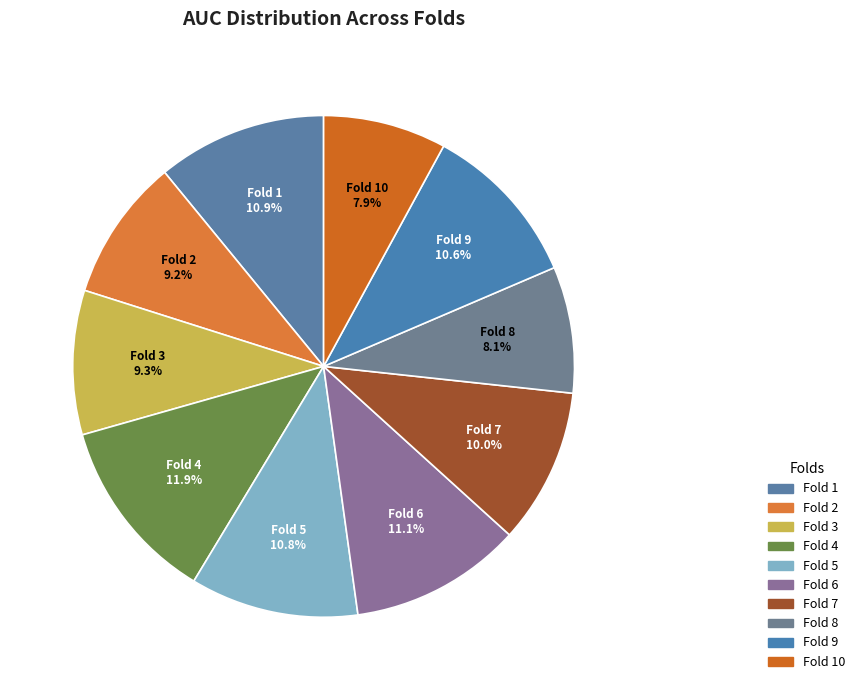

How many slices are in this pie chart?

10